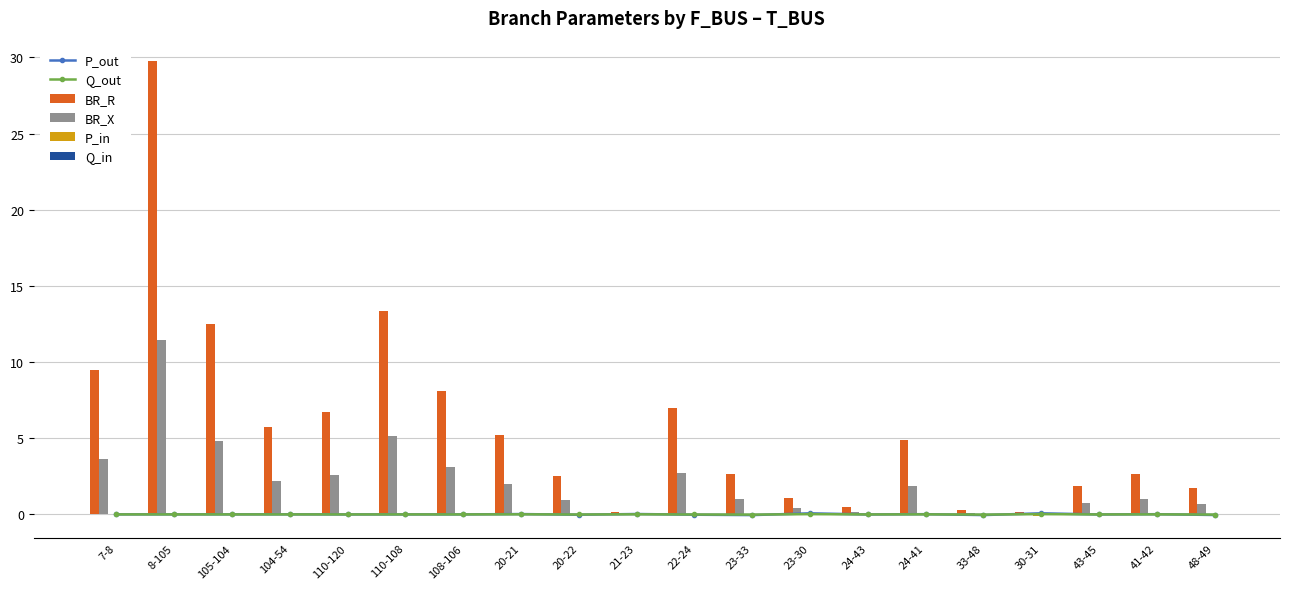

List the labels in order of Q_out value, smallest first.

23-33, 33-48, 48-49, 20-22, 22-24, 24-43, 43-45, 110-120, 108-106, 110-108, 7-8, 8-105, 105-104, 104-54, 41-42, 24-41, 20-21, 21-23, 23-30, 30-31